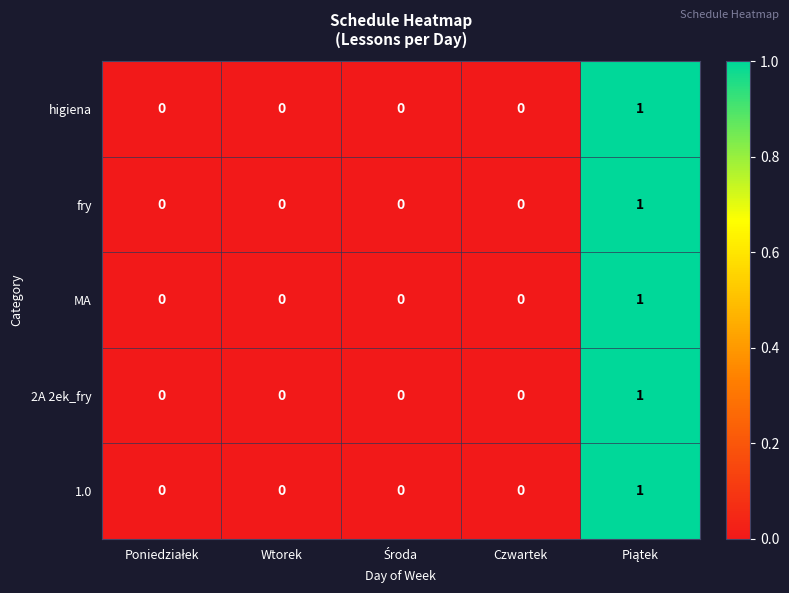

Count the fry values in the range 0 to 1.

5